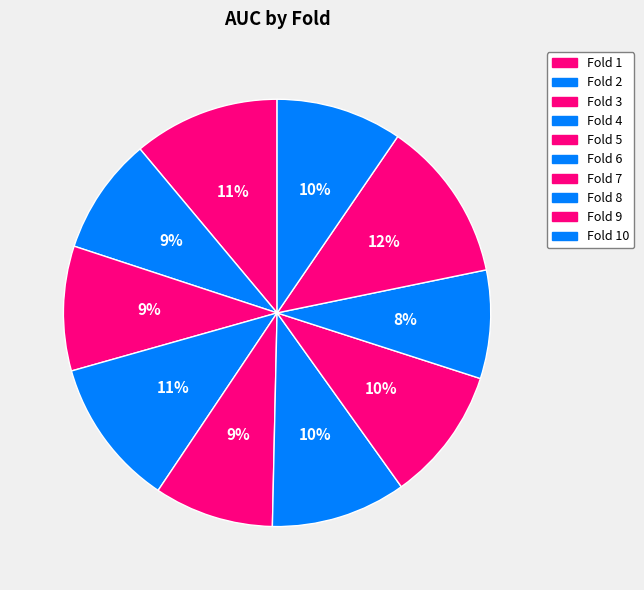

How many slices are in this pie chart?

10